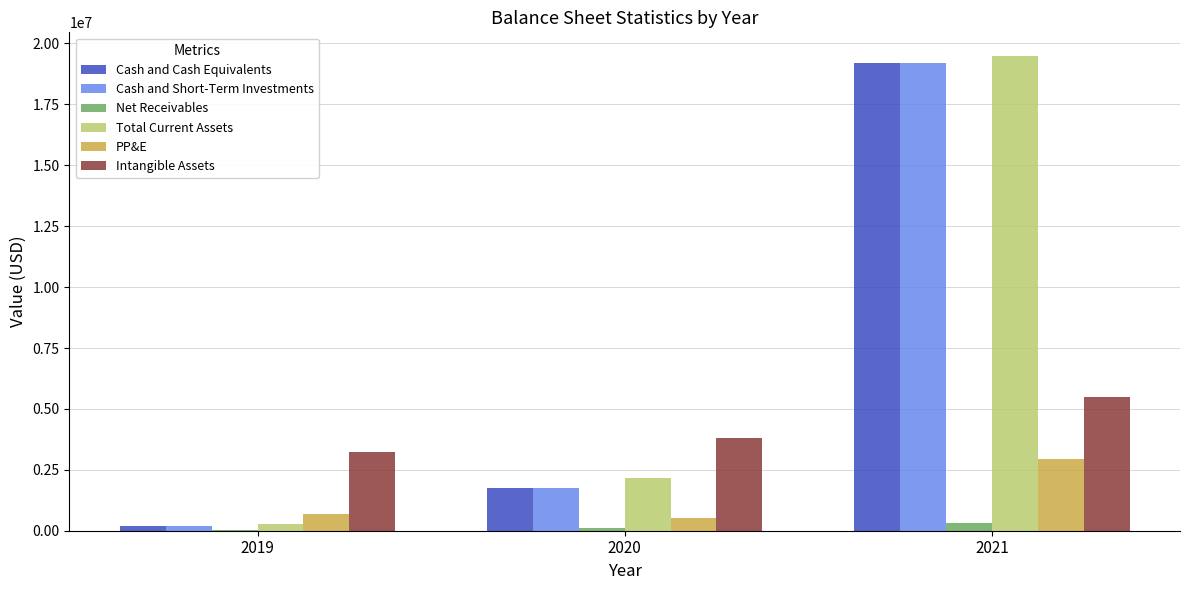

Between 2019 and 2020, which series saw the biggest shift?

Total Current Assets